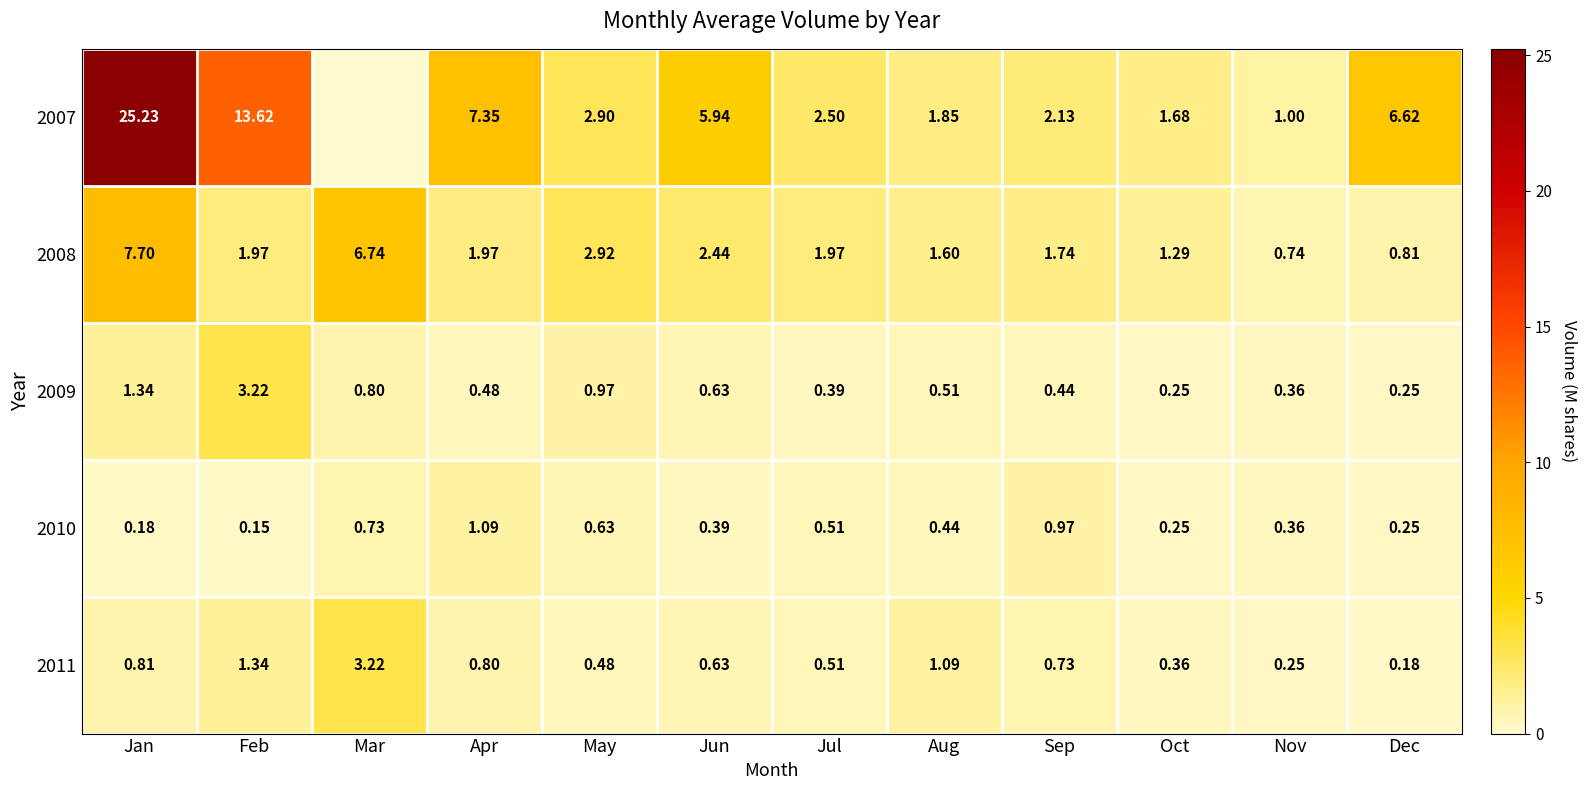

Where is 2008 nearest to the value 4?

May